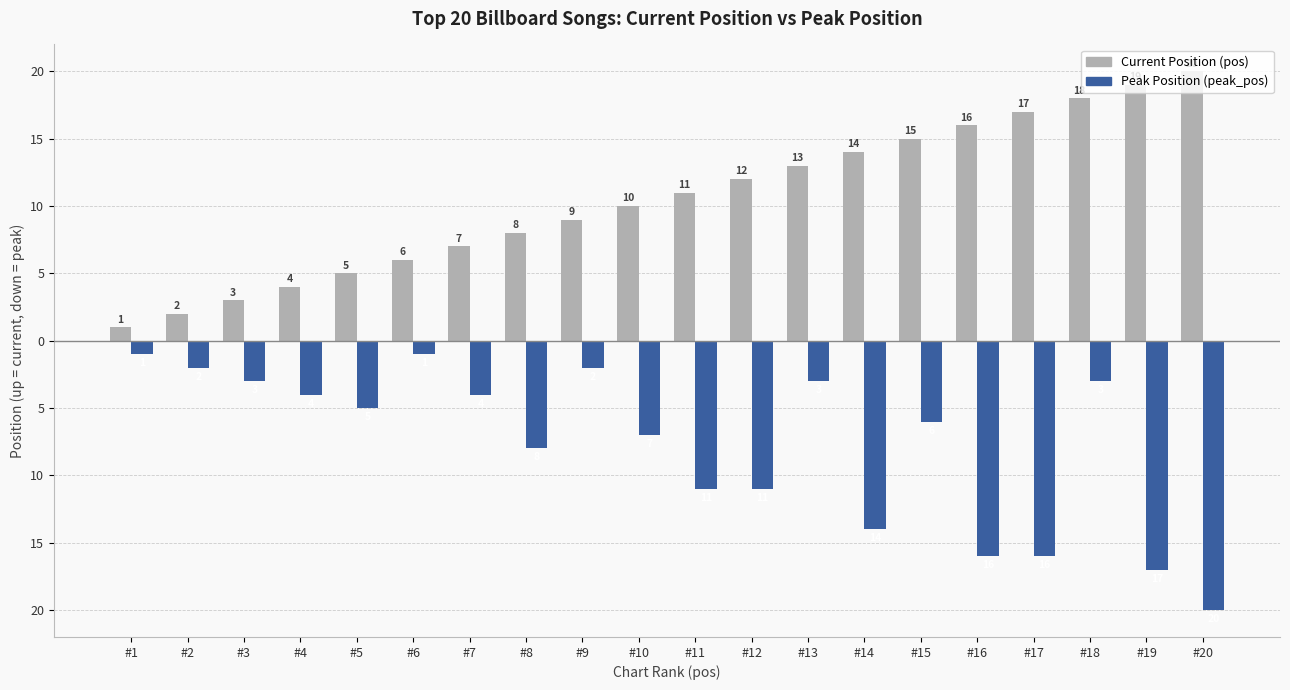

The value of Peak Position (peak_pos) at #2 is -3. True or false?

False